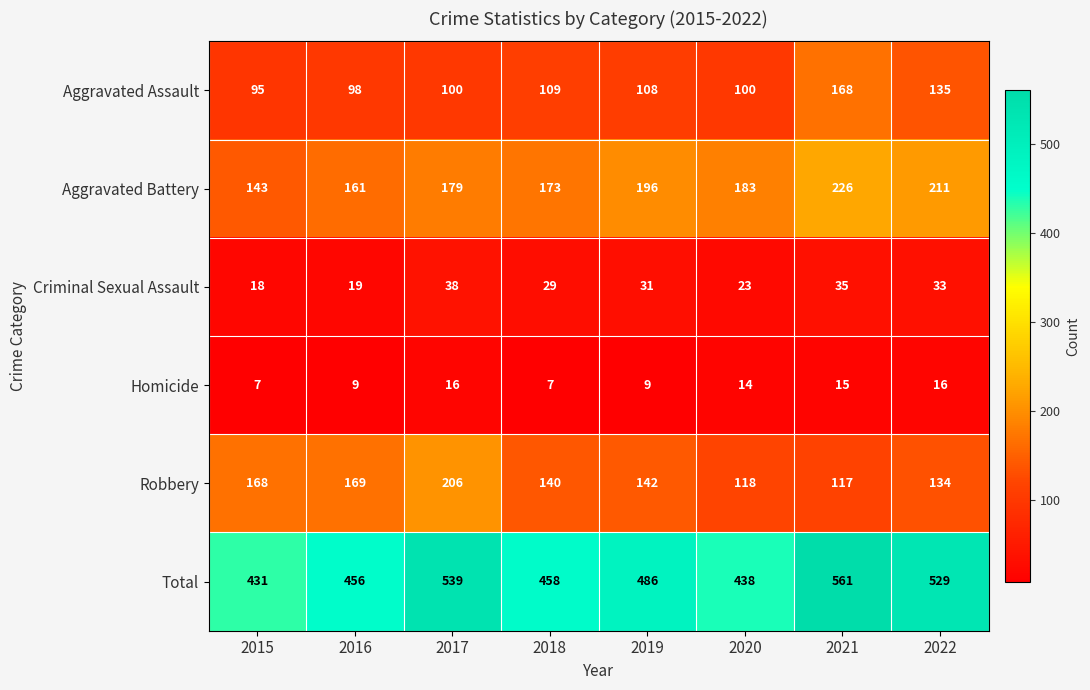

What is the average value of the Criminal Sexual Assault series?

28